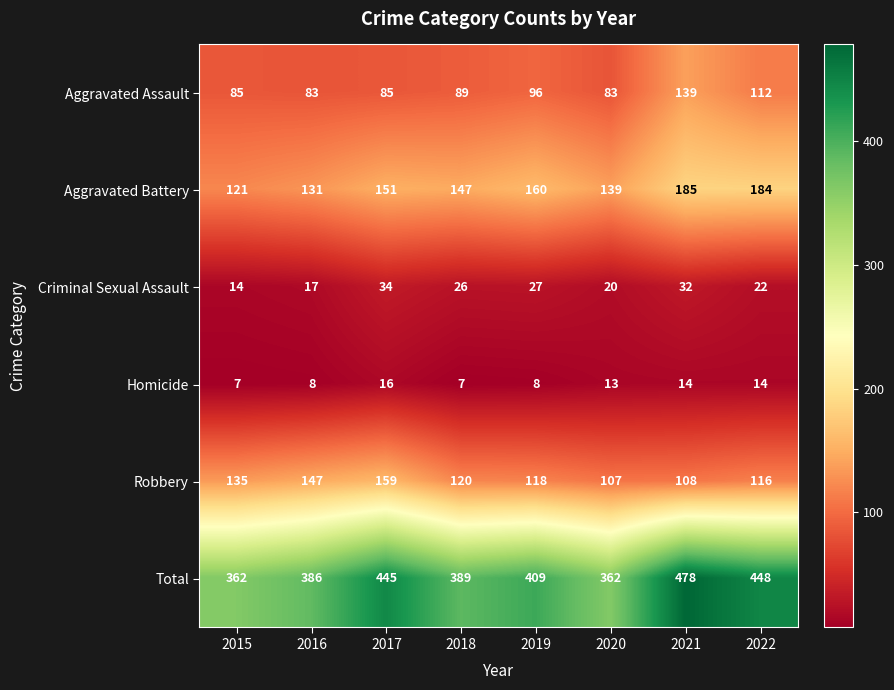

Is it true that Aggravated Assault equals 80 at 2021?

False